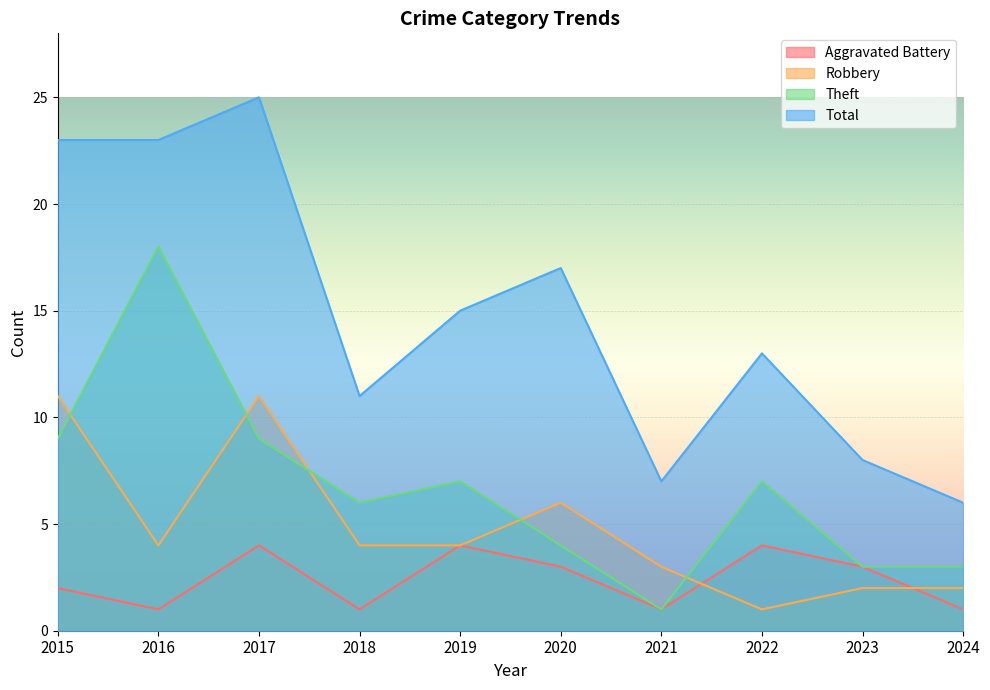

What is the difference between the maximum and second lowest values in the Theft series?

15